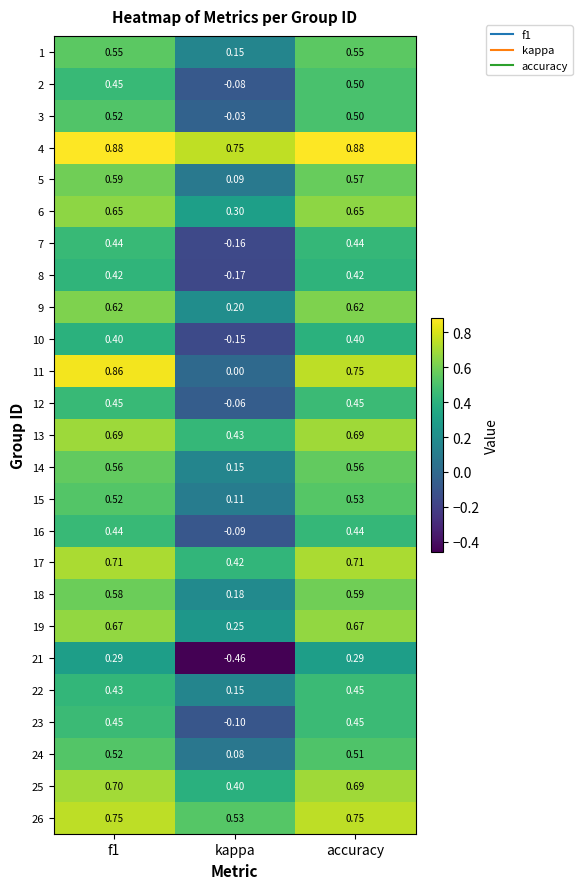

Where is 26 nearest to the value 0?

kappa